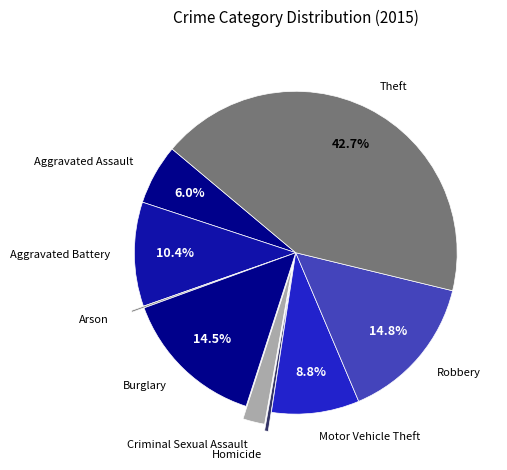

Is it true that Homicide is 13% of the pie?

False